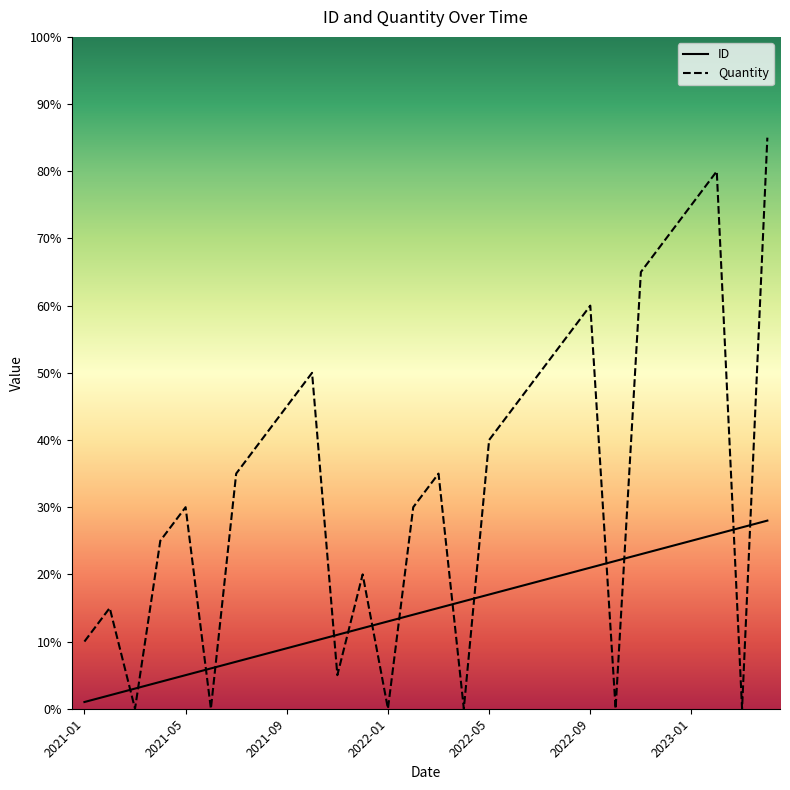

Which series has the largest range (max minus min)?

Quantity